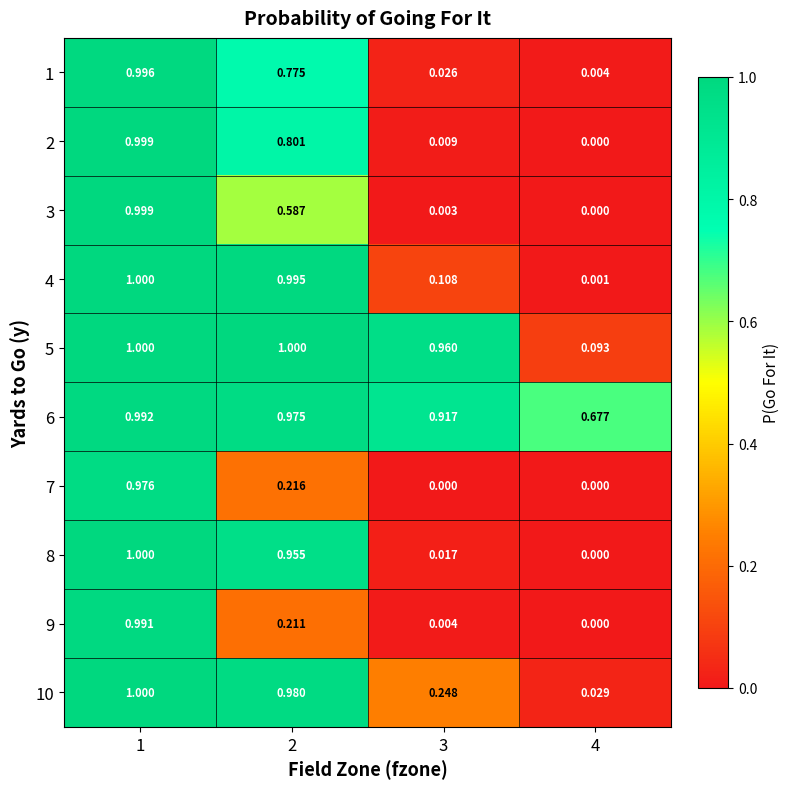

Which series changed the most between 1 and 3?

3